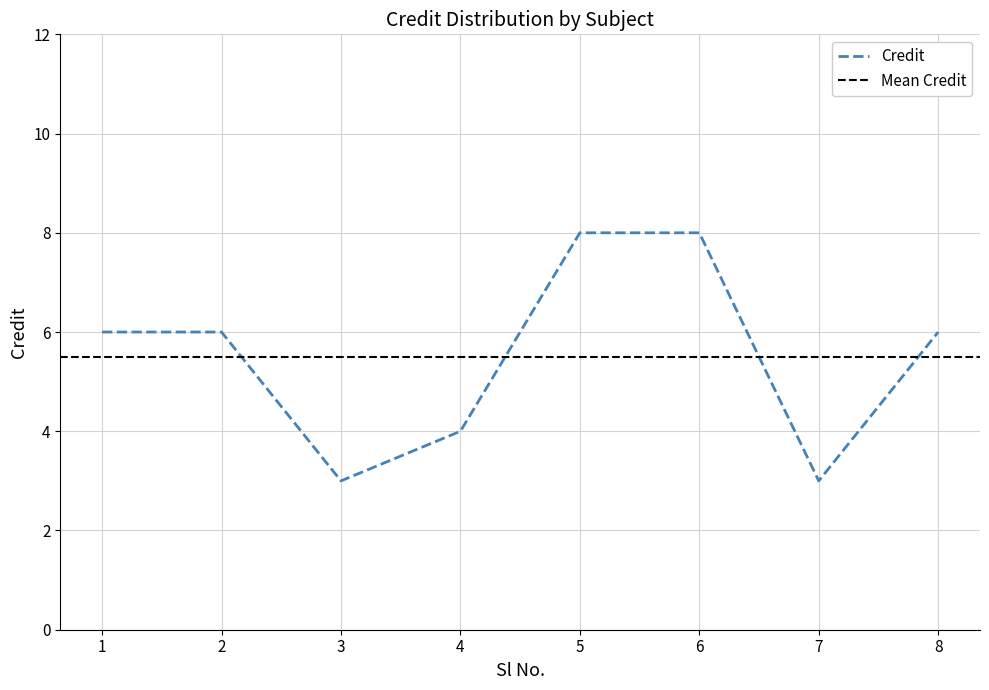

How many values are between 4 and 8?

6